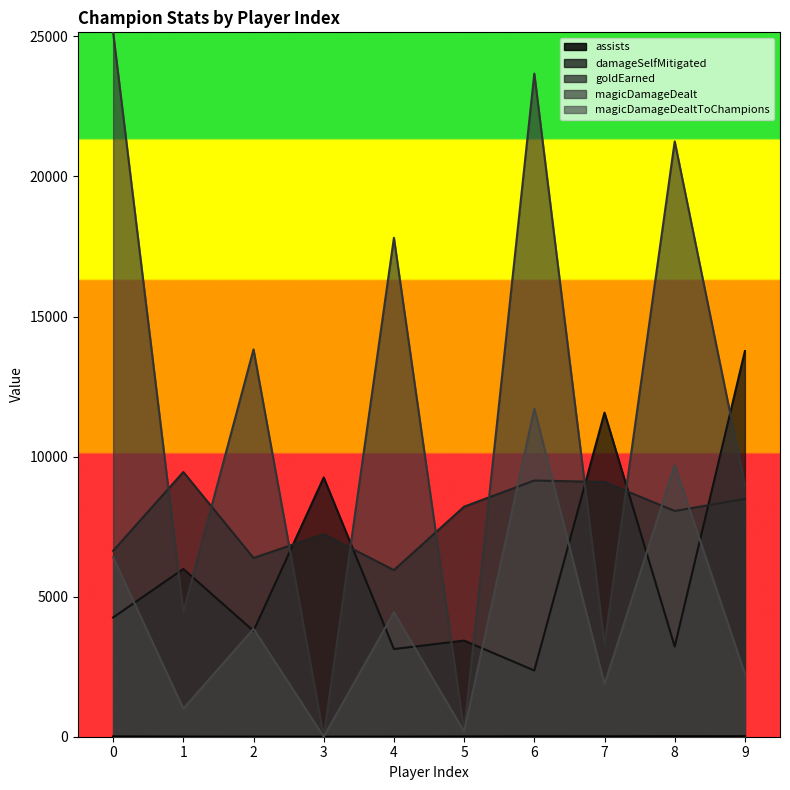

How many categories are shown in the chart?

10